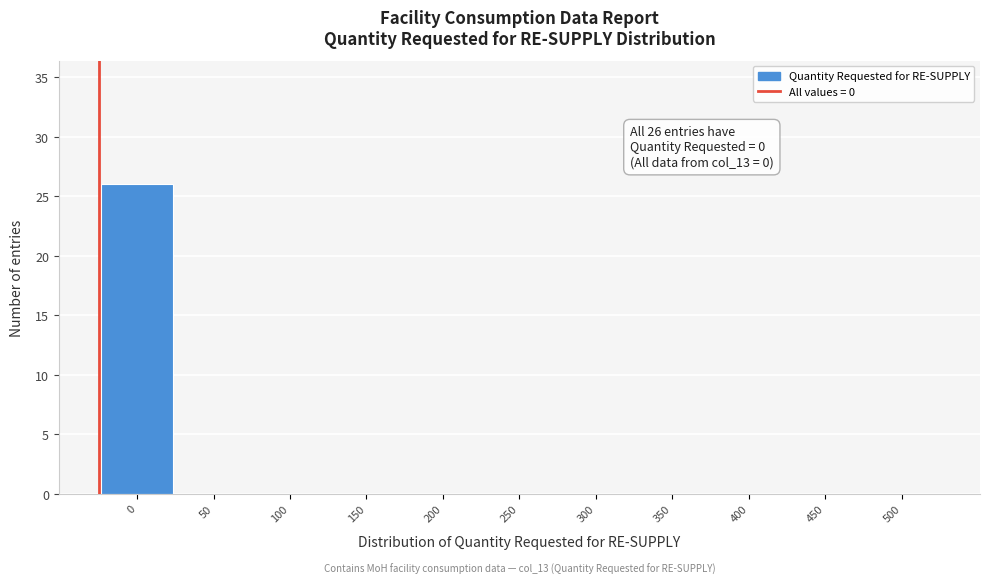

Reading left to right, transcribe all the data shown in this chart.

0=26	50=0	100=0	150=0	200=0	250=0	300=0	350=0	400=0	450=0	500=0